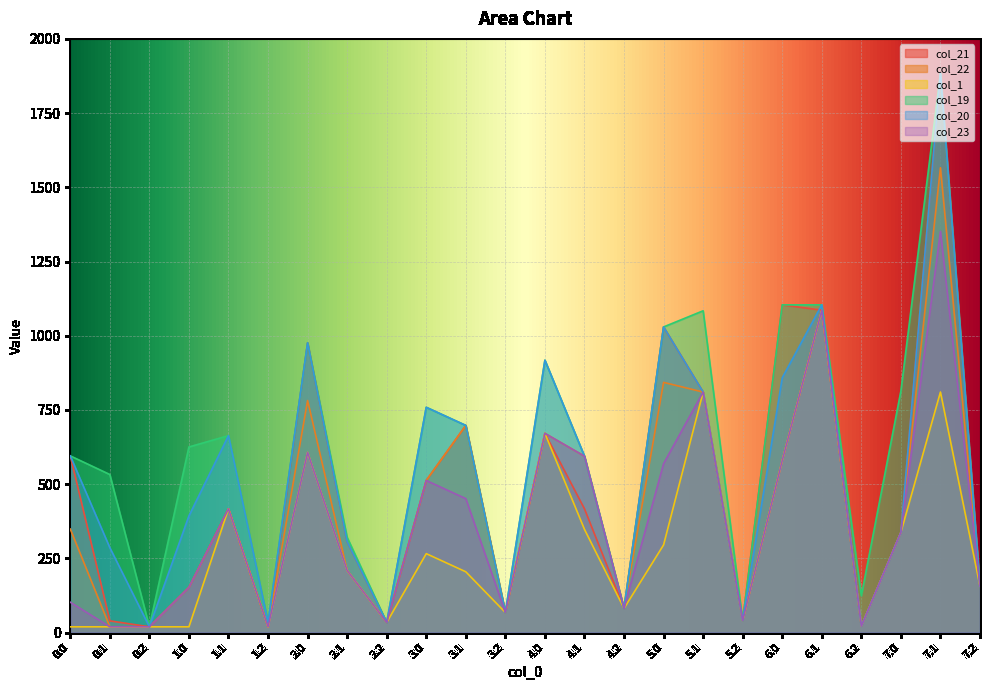

Reading left to right, what are all the values shown in this chart?

col_21: 0.0=595.3	0.1=39.6	0.2=19.5	1.0=152.3	1.1=417.0	1.2=19.5	2.0=976.0	2.1=306.3	2.2=34.1	3.0=512.4	3.1=697.8	3.2=67.7	4.0=671.1	4.1=417.0	4.2=81.5	5.0=1029.6	5.1=810.3	5.2=40.4	6.0=1104.0	6.1=1086.0	6.2=22.1	7.0=337.9	7.1=1884.0	7.2=156.2
col_22: 0.0=348.8	0.1=19.5	0.2=19.5	1.0=152.3	1.1=417.0	1.2=19.5	2.0=781.8	2.1=209.5	2.2=34.1	3.0=512.4	3.1=697.8	3.2=67.7	4.0=671.1	4.1=594.3	4.2=81.5	5.0=842.9	5.1=810.3	5.2=40.4	6.0=579.7	6.1=1086.0	6.2=22.1	7.0=337.9	7.1=1566.0	7.2=156.2
col_1: 0.0=19.5	0.1=19.5	0.2=19.5	1.0=19.5	1.1=417.0	1.2=19.5	2.0=607.1	2.1=209.5	2.2=34.1	3.0=266.0	3.1=204.8	3.2=67.7	4.0=671.1	4.1=347.8	4.2=81.5	5.0=295.4	5.1=810.3	5.2=40.4	6.0=579.7	6.1=1086.0	6.2=22.1	7.0=337.9	7.1=810.4	7.2=156.2
col_19: 0.0=595.3	0.1=532.5	0.2=19.5	1.0=625.3	1.1=663.4	1.2=34.1	2.0=976.0	2.1=320.9	2.2=34.1	3.0=758.9	3.1=697.8	3.2=67.7	4.0=917.5	4.1=594.3	4.2=81.5	5.0=1029.6	5.1=1084.0	5.2=40.4	6.0=1104.0	6.1=1104.0	6.2=124.3	7.0=813.6	7.1=1884.0	7.2=156.2
col_20: 0.0=595.3	0.1=286.0	0.2=19.5	1.0=393.1	1.1=663.4	1.2=34.1	2.0=976.0	2.1=306.3	2.2=34.1	3.0=758.9	3.1=697.8	3.2=67.7	4.0=917.5	4.1=594.3	4.2=81.5	5.0=1029.6	5.1=810.3	5.2=40.4	6.0=858.4	6.1=1104.0	6.2=22.1	7.0=337.9	7.1=1884.0	7.2=156.2
col_23: 0.0=102.3	0.1=19.5	0.2=19.5	1.0=152.3	1.1=417.0	1.2=19.5	2.0=607.1	2.1=209.5	2.2=34.1	3.0=512.4	3.1=451.3	3.2=67.7	4.0=671.1	4.1=594.3	4.2=81.5	5.0=569.2	5.1=810.3	5.2=40.4	6.0=579.7	6.1=1086.0	6.2=22.1	7.0=337.9	7.1=1351.4	7.2=156.2